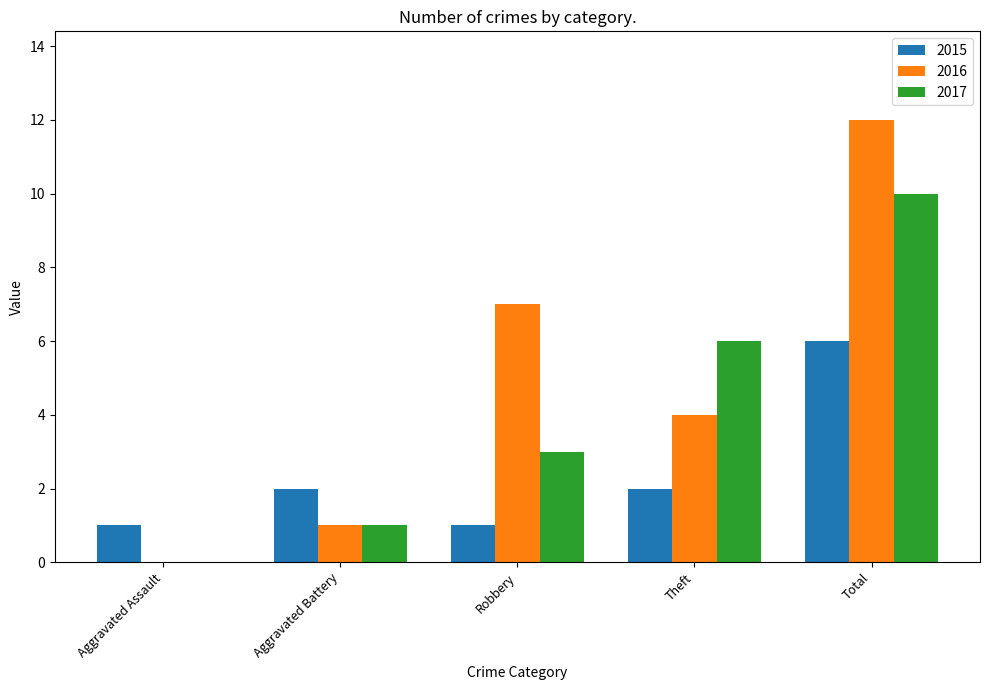

Is the value of 2017 at Robbery greater than the value of 2016 at Aggravated Assault?

Yes